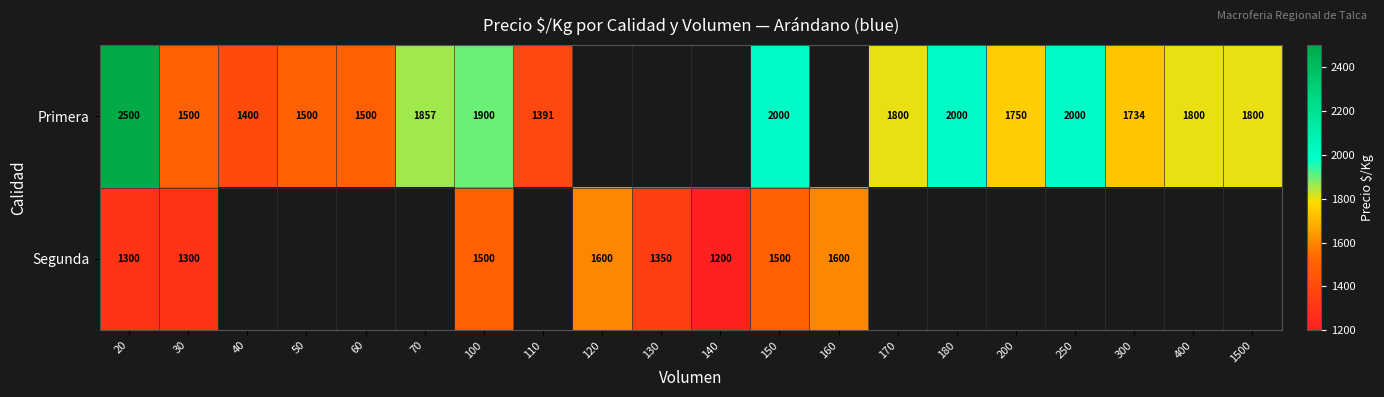

Which series changed the most between 20 and 150?

Primera